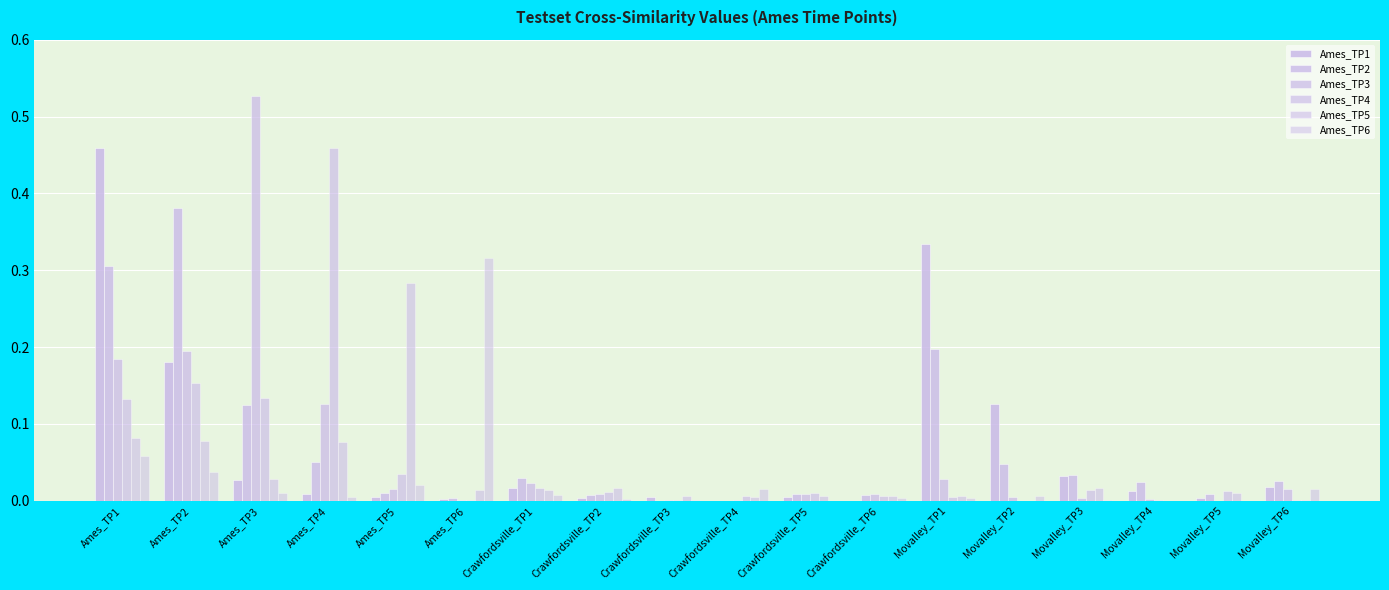

How many data points does each series have?

18